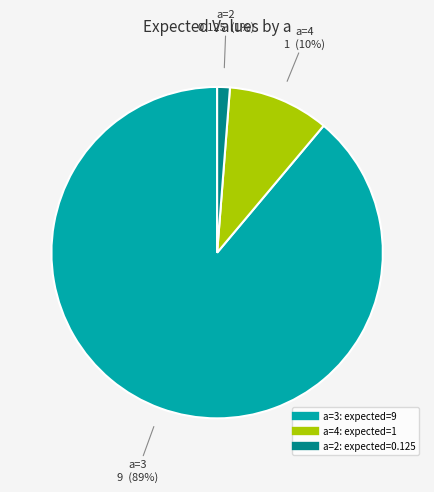

Does any single category account for the majority?

Yes